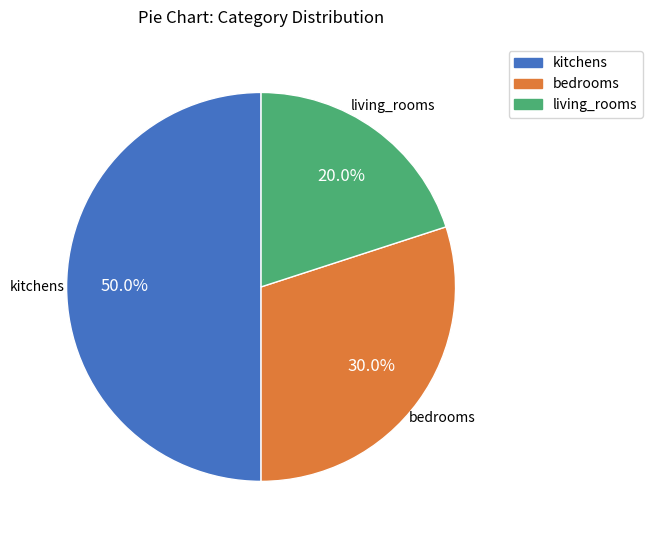

Rank the categories by value from lowest to highest.

living_rooms, bedrooms, kitchens